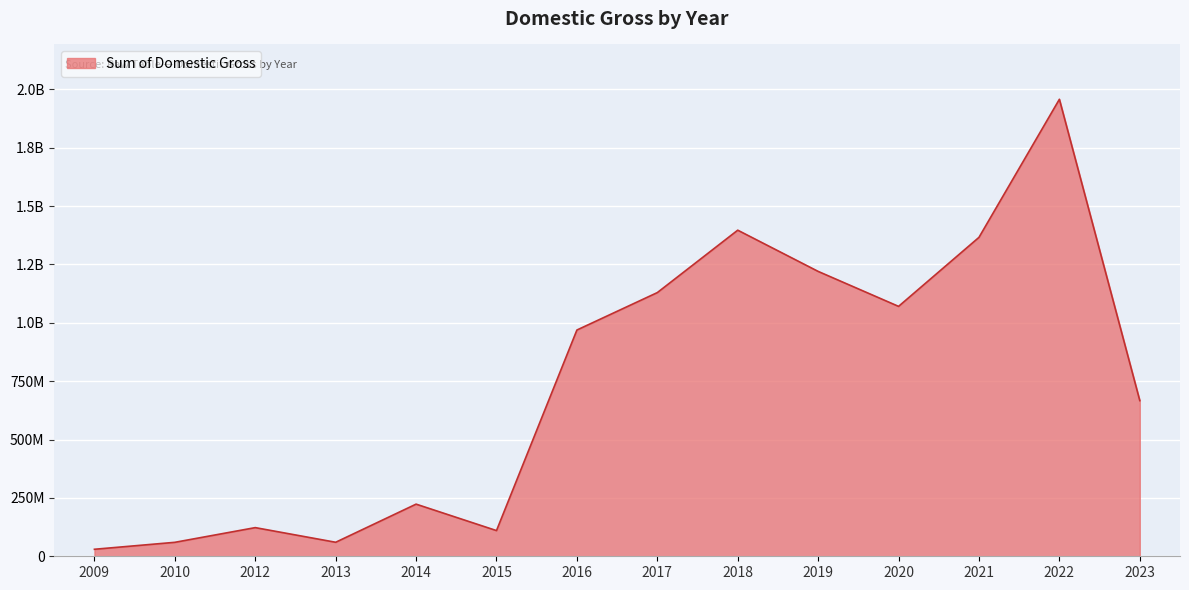

Reading left to right, transcribe all the data shown in this chart.

2009=30000000	2010=59800000	2012=122763500	2013=60000000	2014=223351300	2015=110031200	2016=969232881	2017=1129555270	2018=1396907366	2019=1220328419	2020=1070524972	2021=1366177330	2022=1957661829	2023=666792716